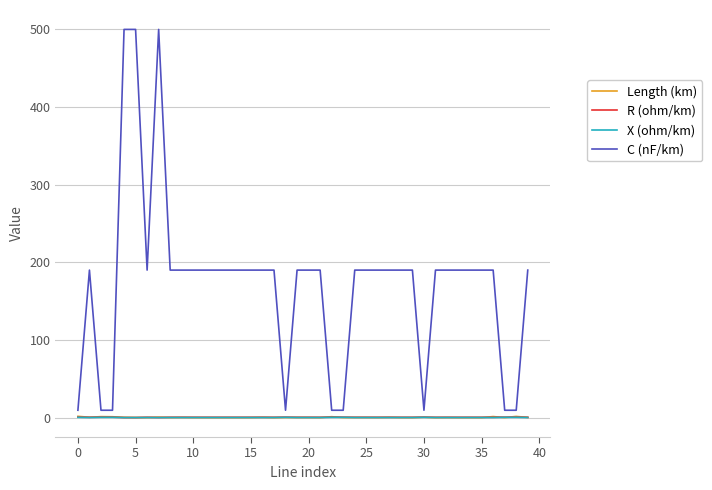

Which series has the largest total across all categories?

C (nF/km)